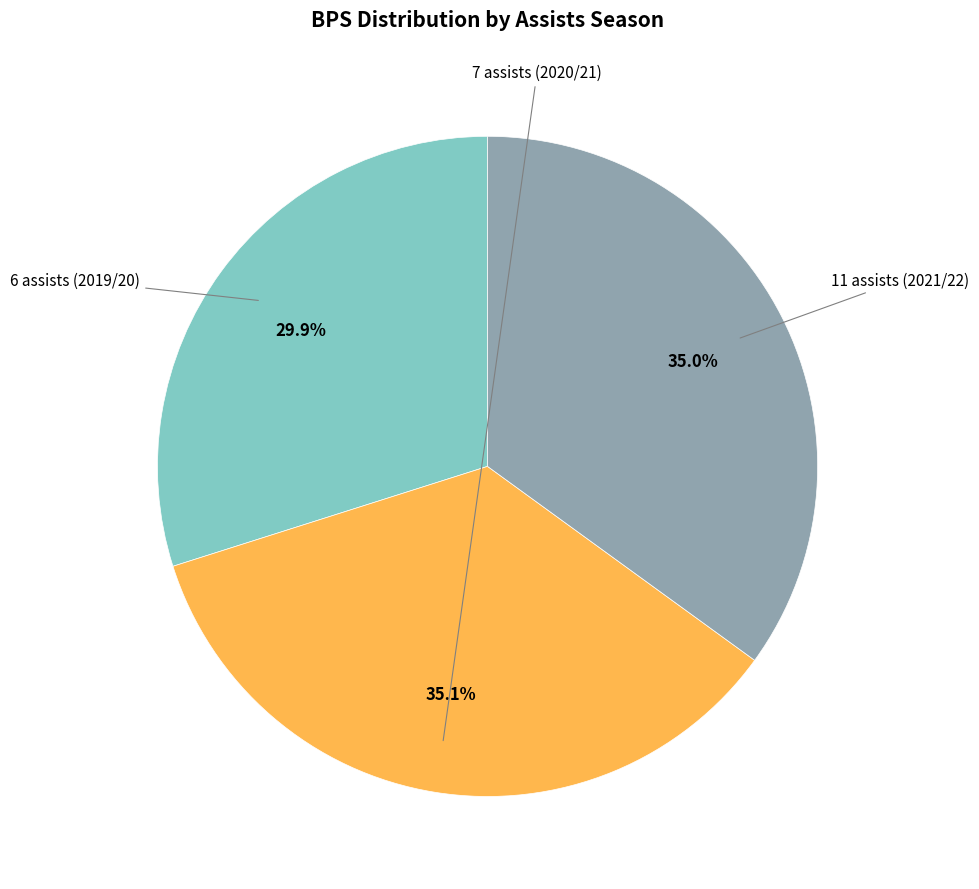

How many slices are in this pie chart?

3